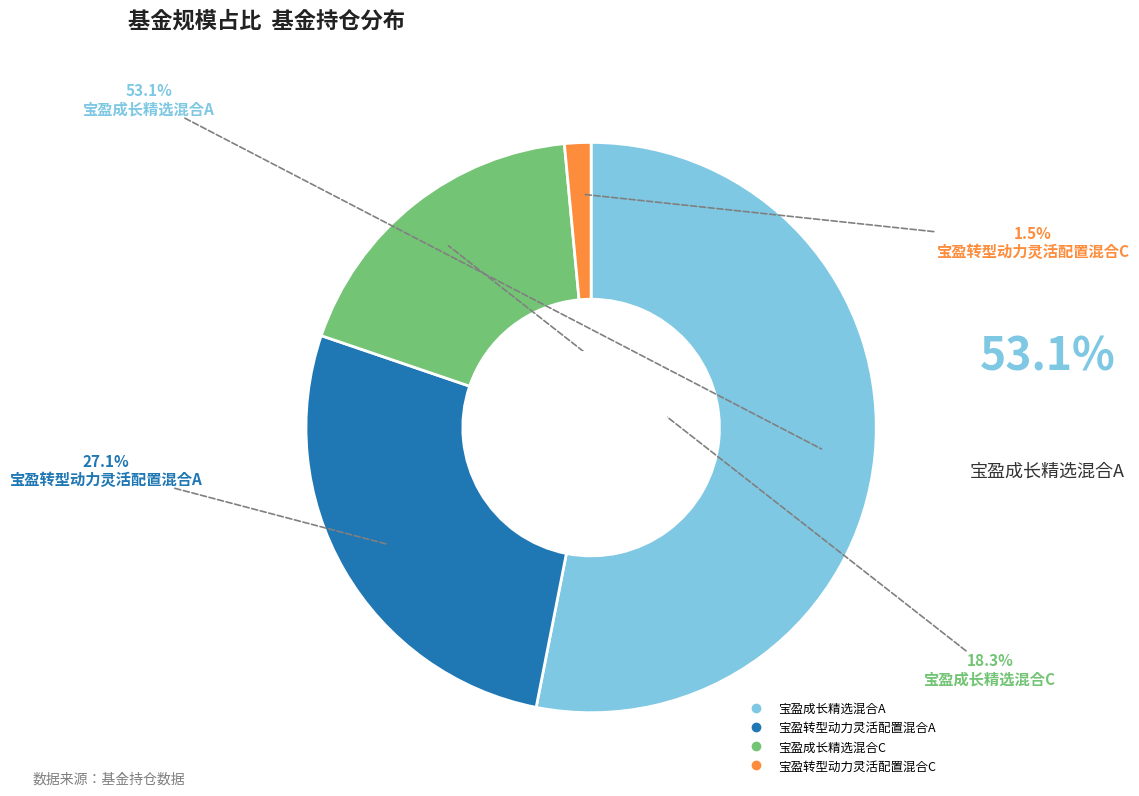

To the nearest percent, what is the difference between the largest and smallest slice percentages?

52%